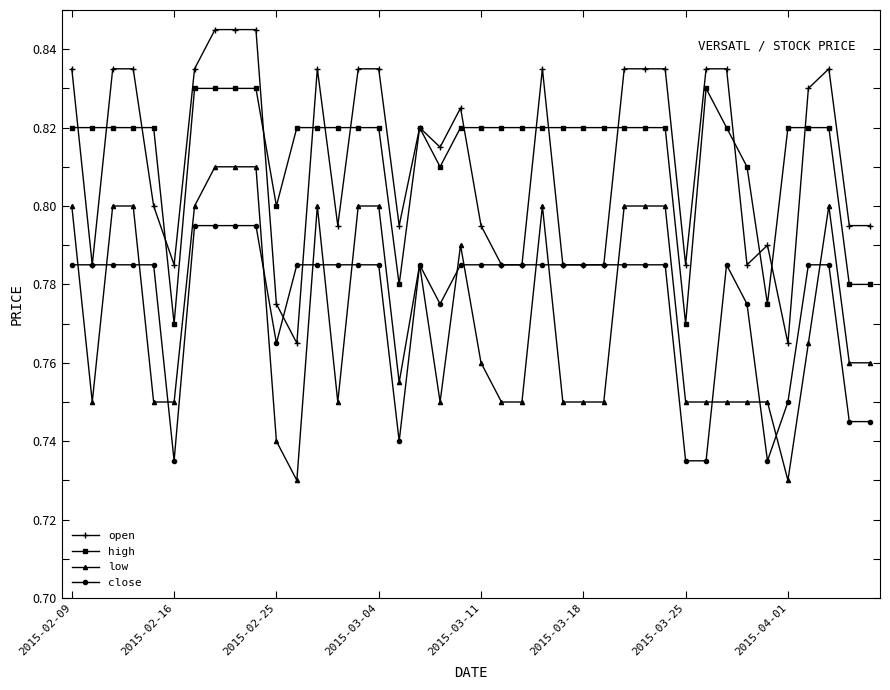

What are all the series names shown in the legend?

open, high, low, close